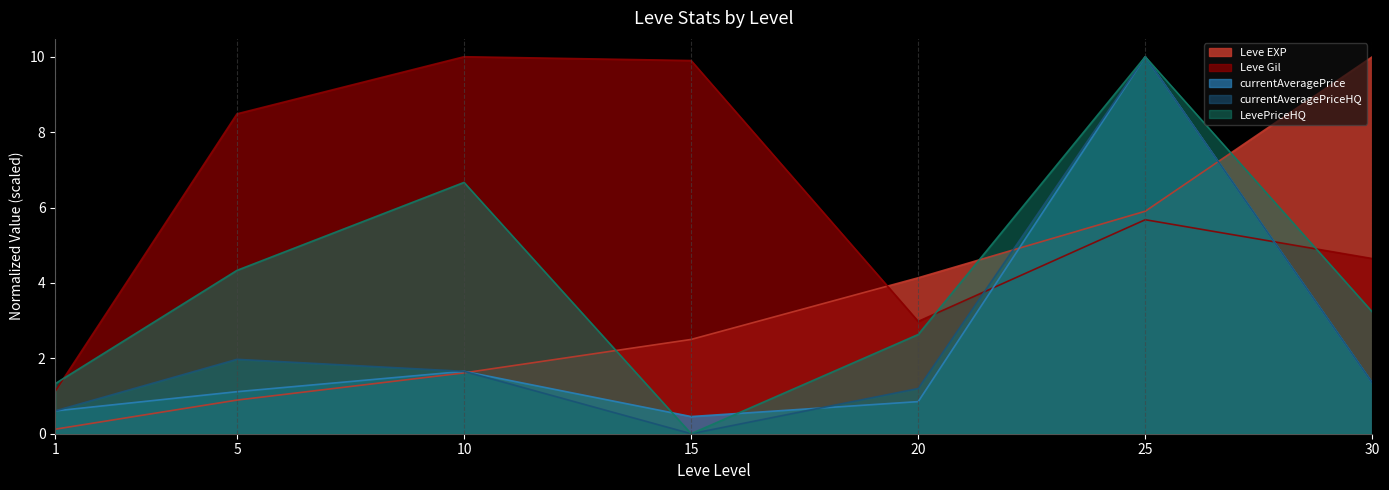

Between which two adjacent categories do currentAveragePriceHQ and Leve EXP first intersect?

10 and 15